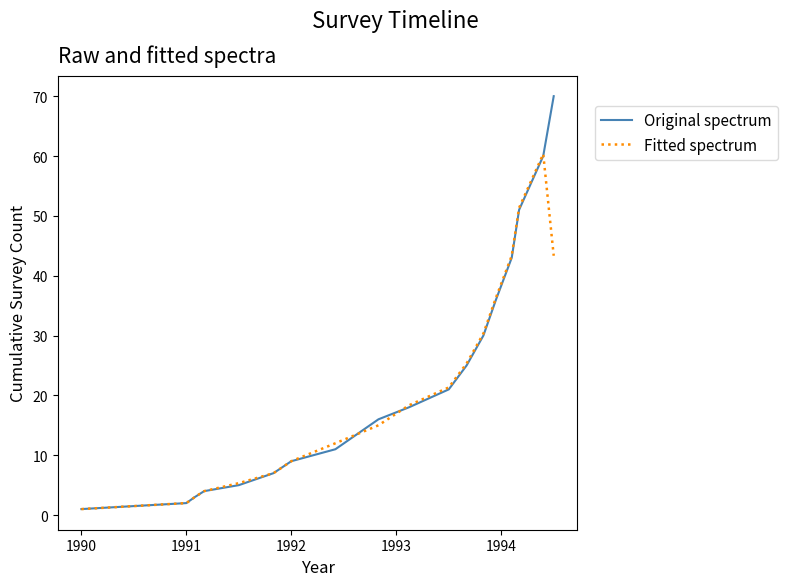

Which series has the widest spread of values?

Original spectrum